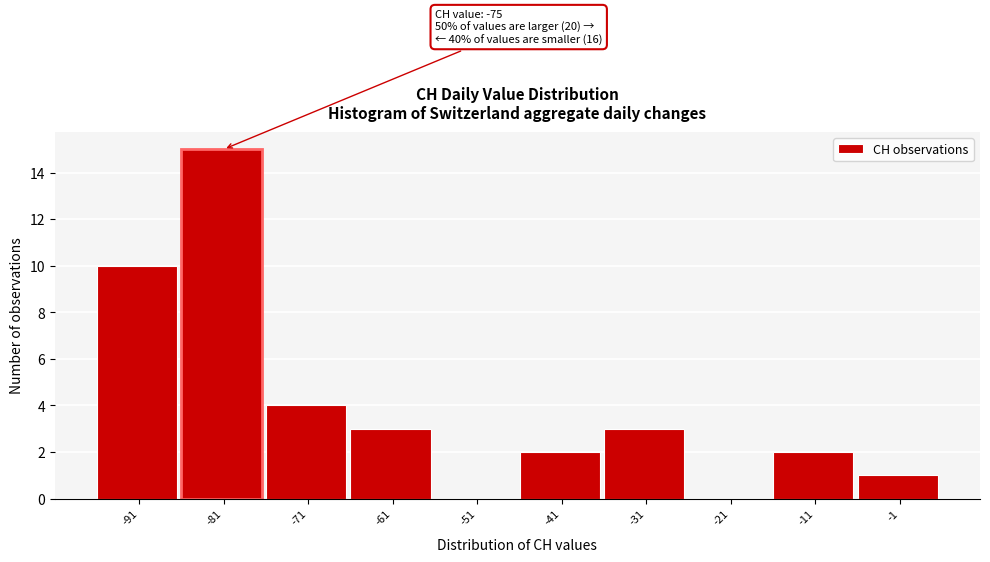

Reading right to left, extract all data points from this chart.

-1=1	-11=2	-21=0	-31=3	-41=2	-51=0	-61=3	-71=4	-81=15	-91=10